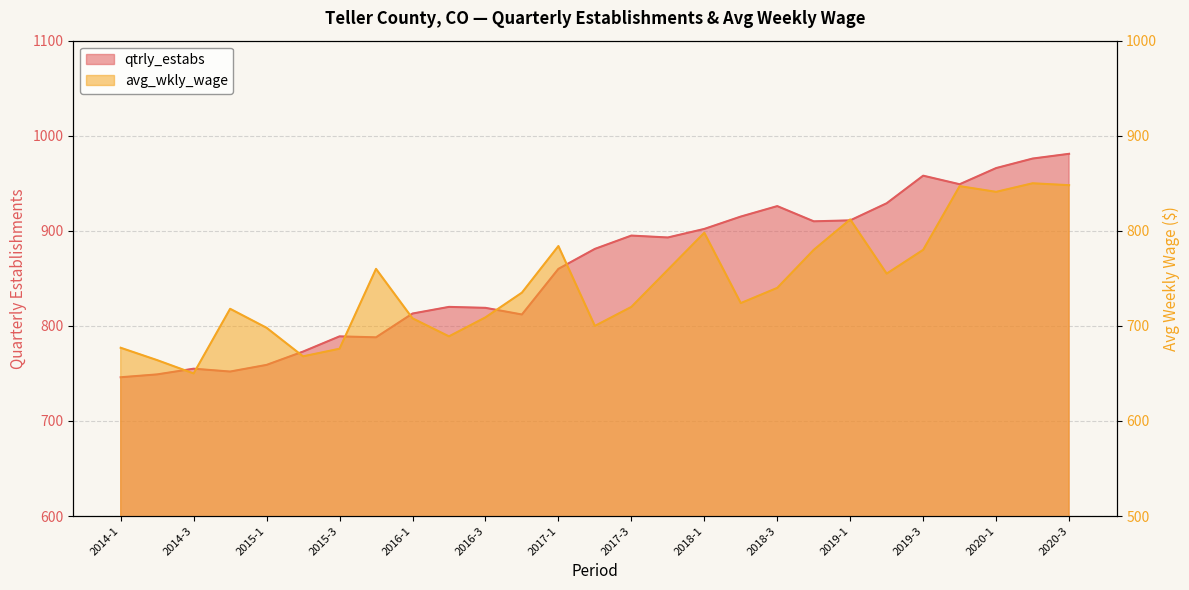

What is the value of the avg_wkly_wage point at the 21st from the left?

812